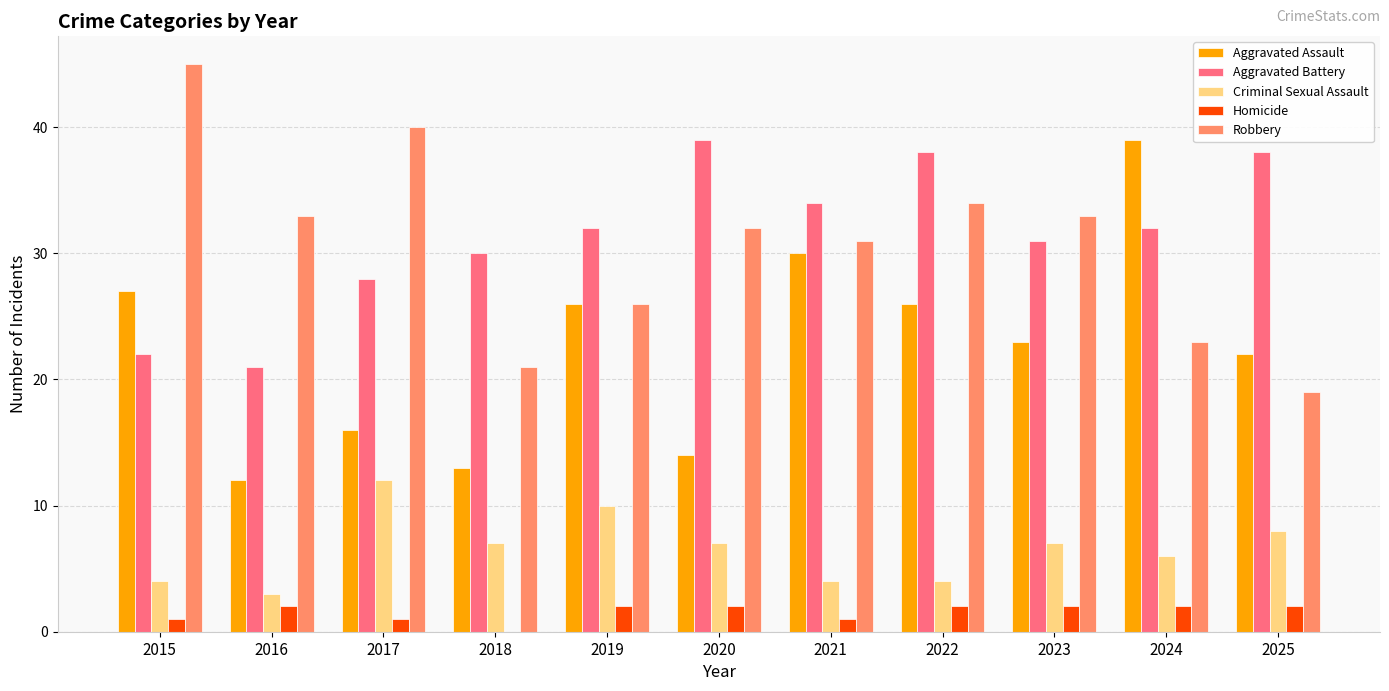

How many distinct data groups are displayed?

5